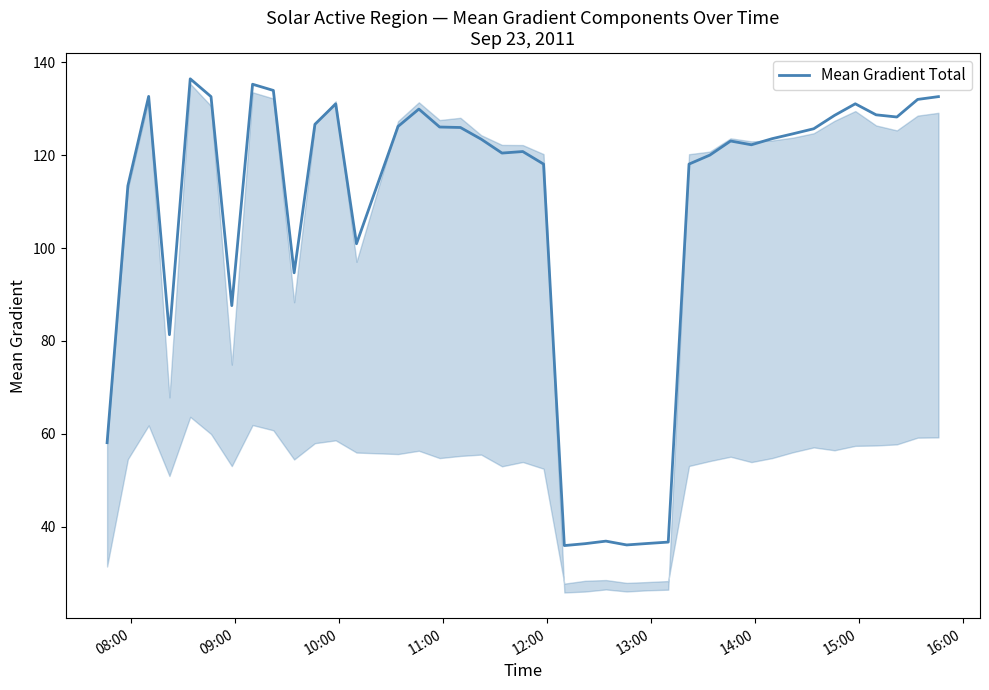

What is the greatest value displayed?

136.4